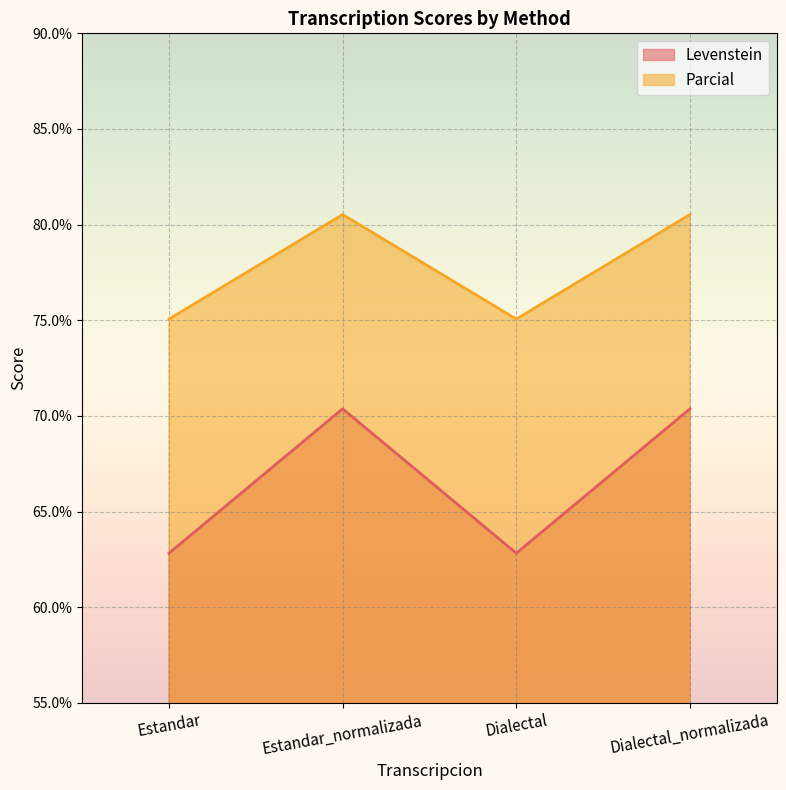

Between Estandar_normalizada and Dialectal_normalizada, which is larger?

Estandar_normalizada